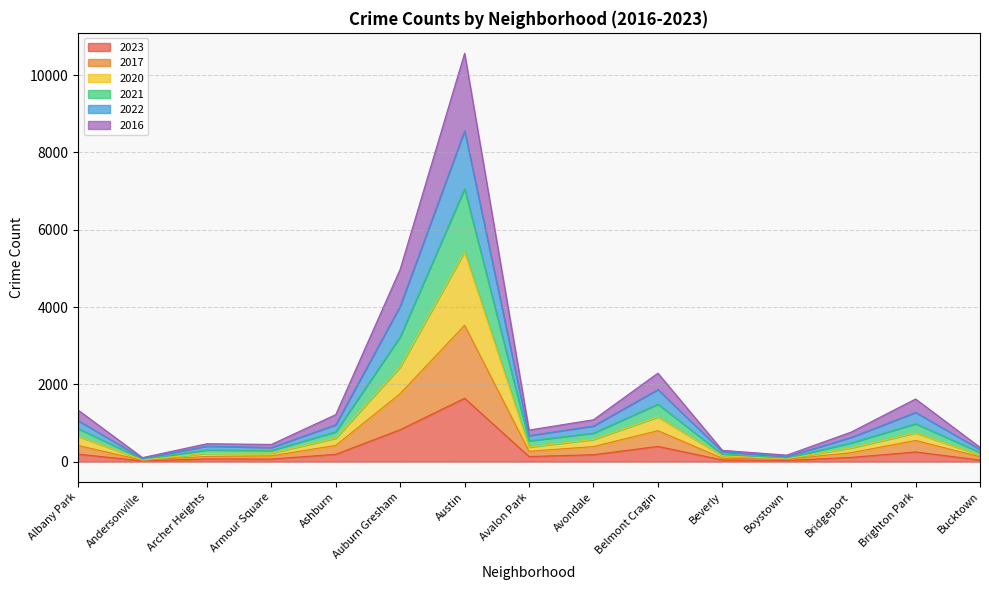

At which label does 2020 reach its minimum?

Andersonville